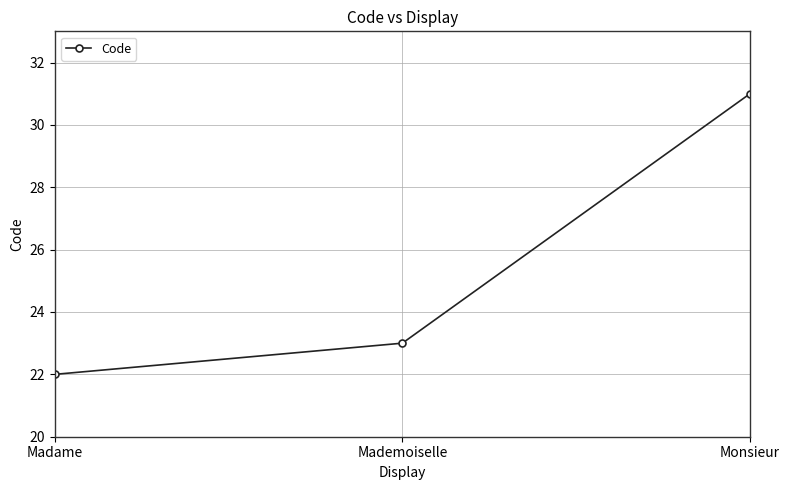

Rank the categories by value from lowest to highest.

Madame, Mademoiselle, Monsieur